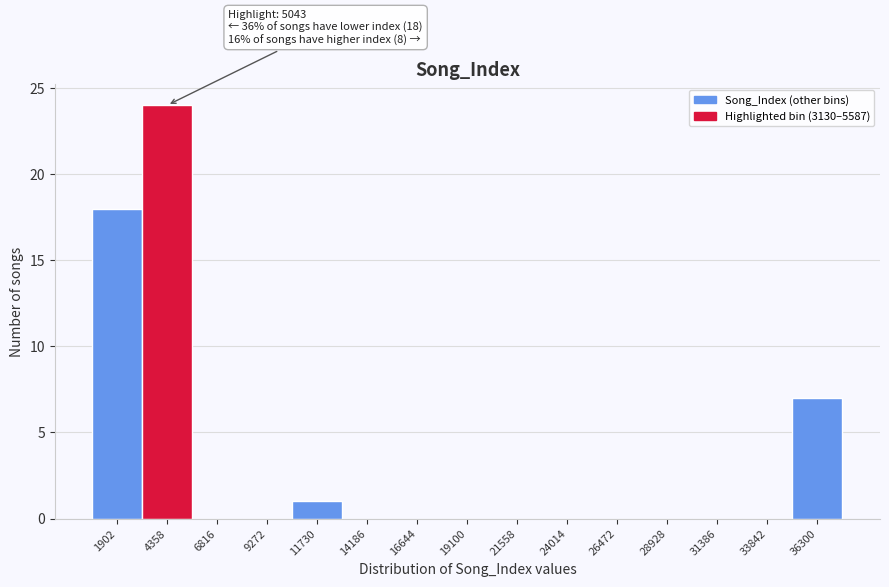

Over which range of the x-axis is the bar tallest?

3000 to 5500